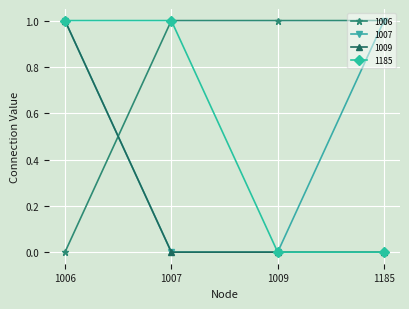

True or false: 1009 and 1006 cross at least once.

True